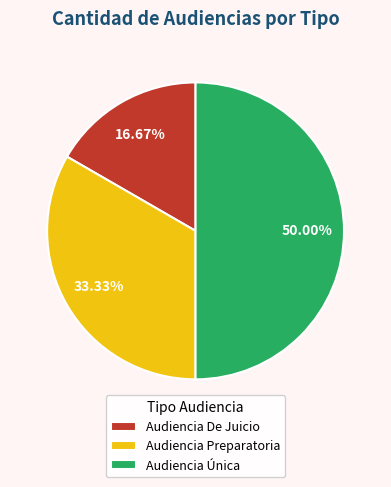

To the nearest percent, what portion does Audiencia Preparatoria represent?

33%